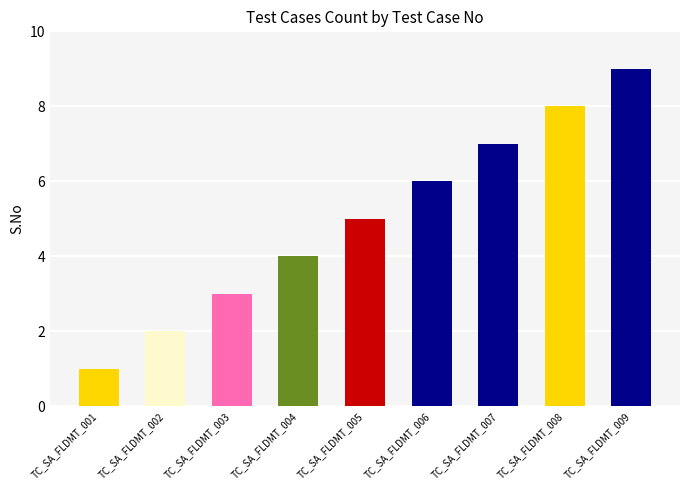

What is the change in value from TC_SA_FLDMT_001 to TC_SA_FLDMT_003?

+2